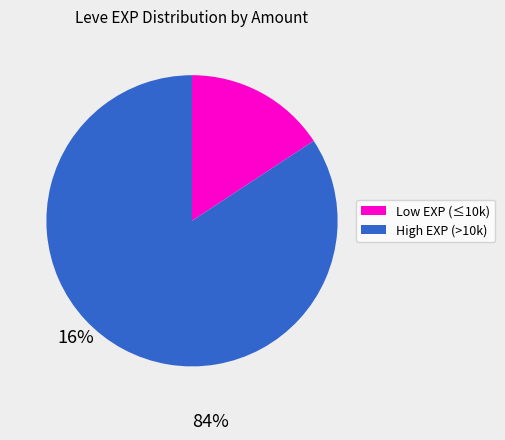

Count the number of slices in the pie.

2